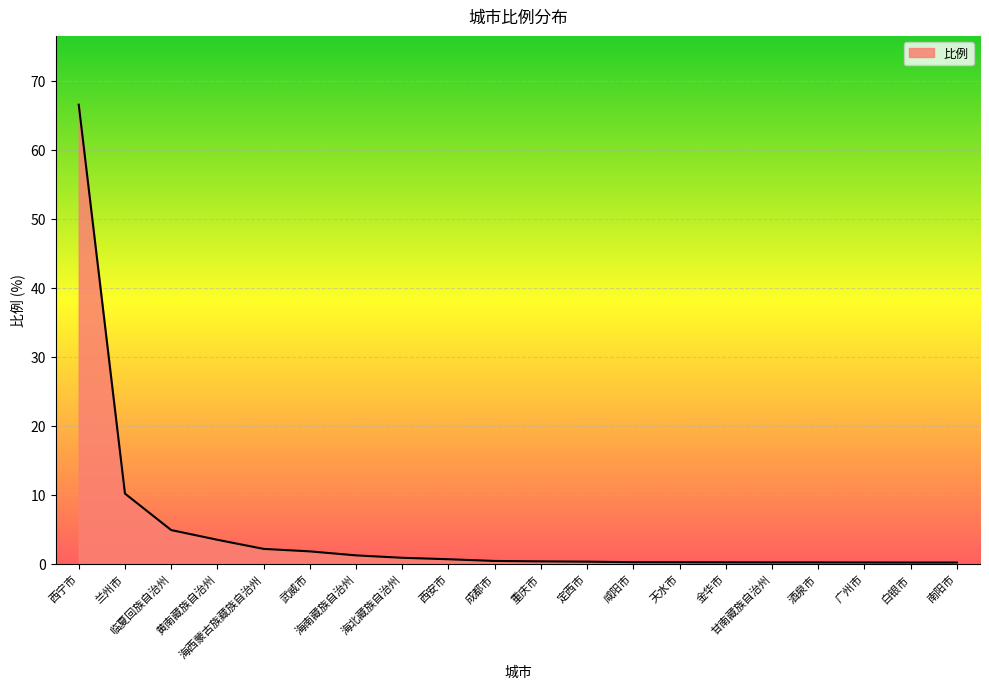

Between 西宁市 and 天水市, which is larger?

西宁市